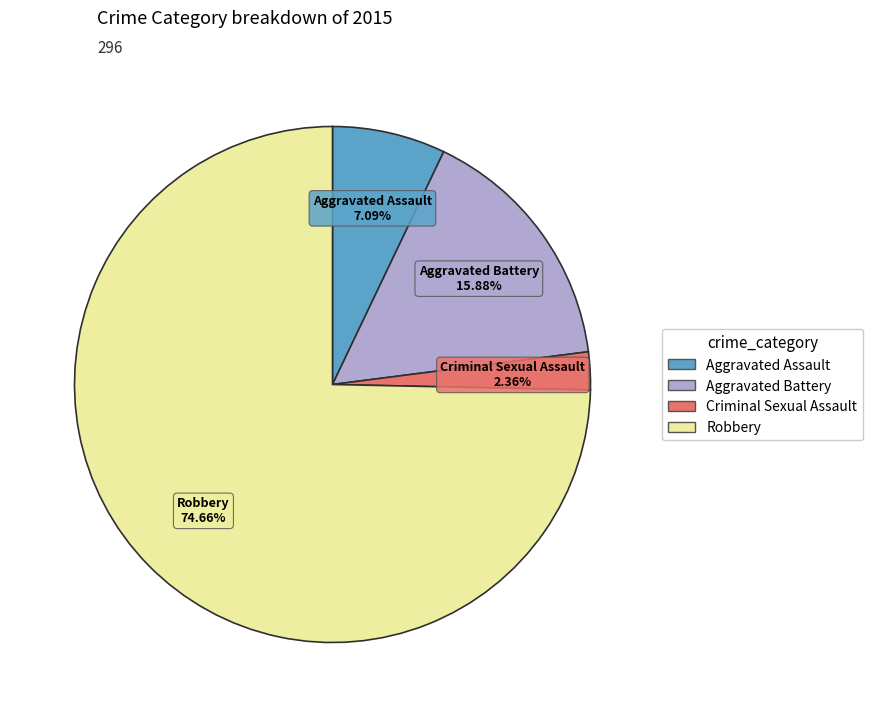

Is there any slice that represents more than half of the pie?

Yes